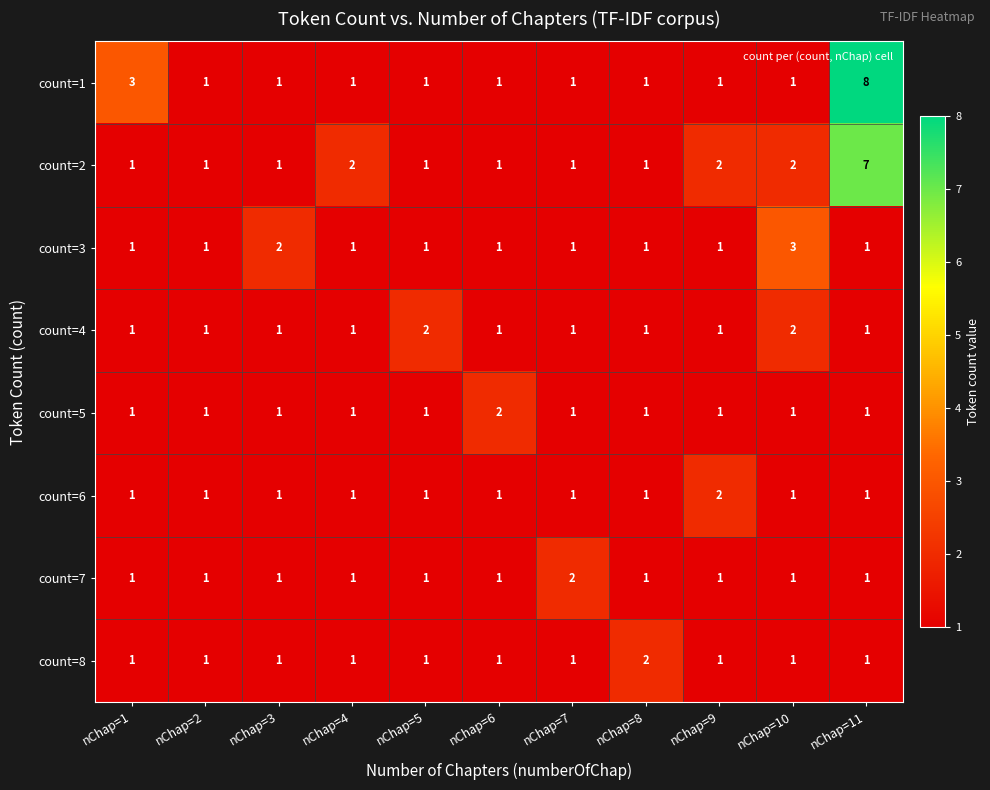

Which series has the widest spread of values?

count=1